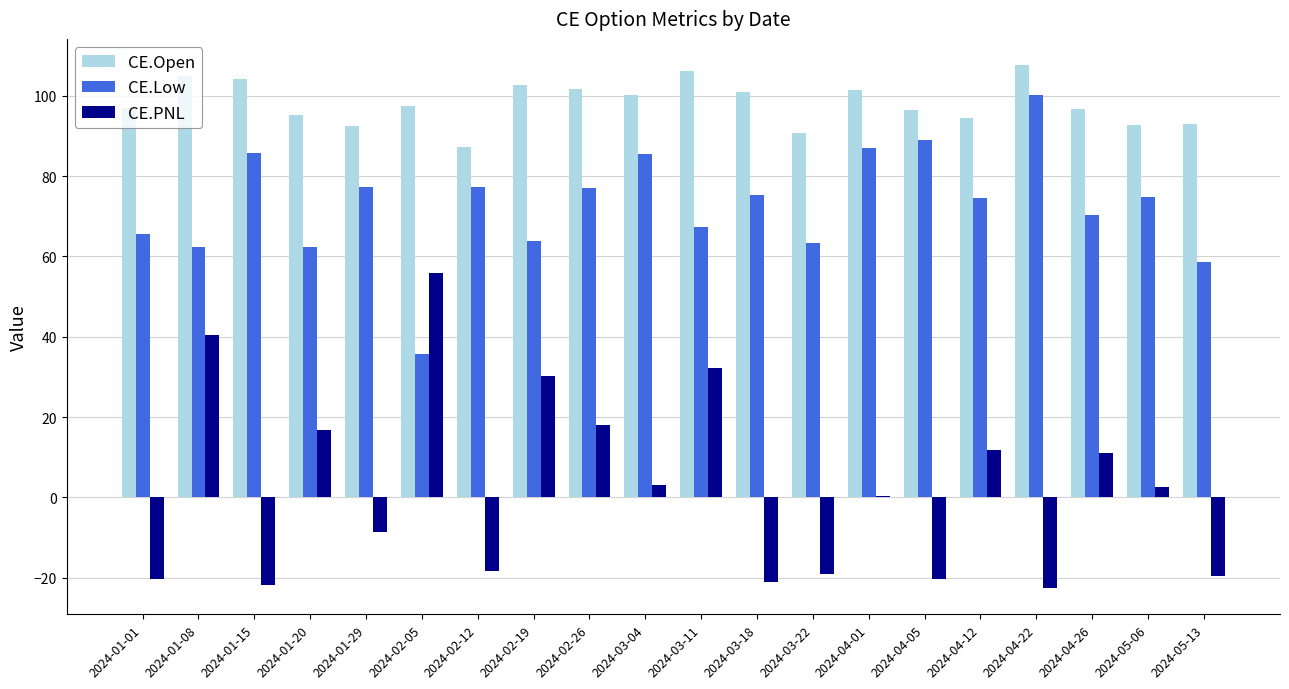

What is the greatest value displayed?

107.7